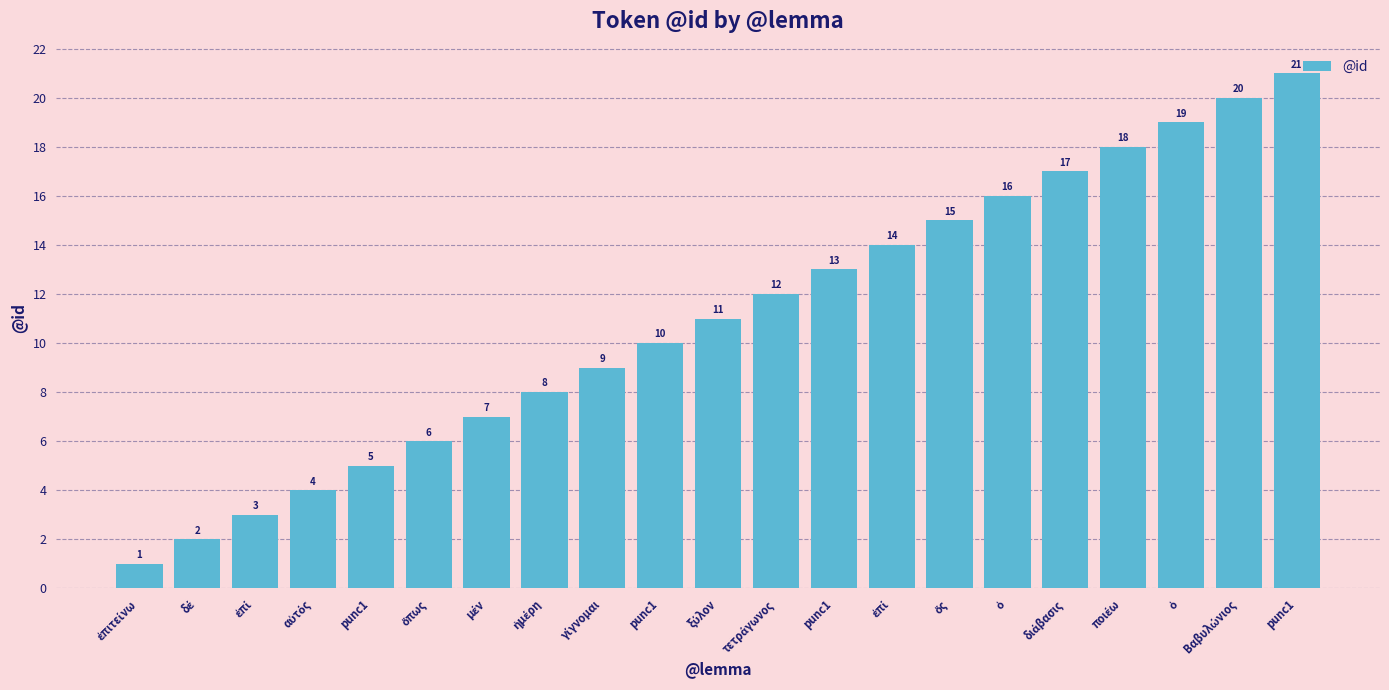

Does the chart contain any negative values?

No